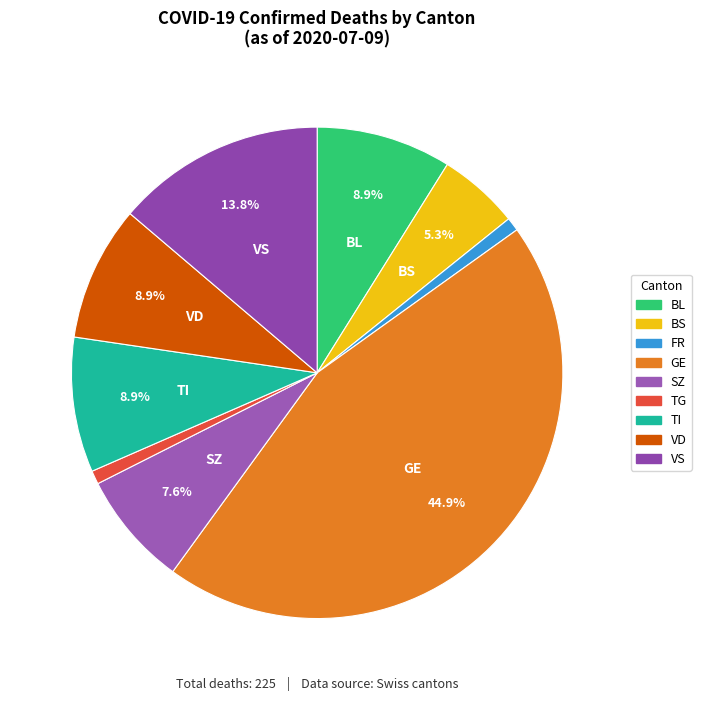

To the nearest percent, what is the difference between the largest and smallest slice percentages?

44%